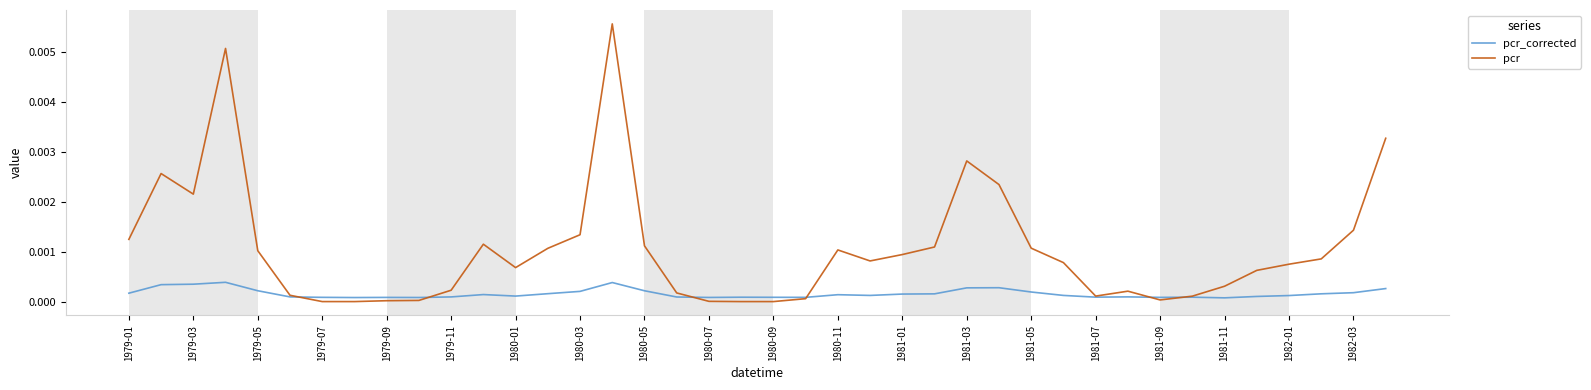

Which series has the largest total across all categories?

pcr